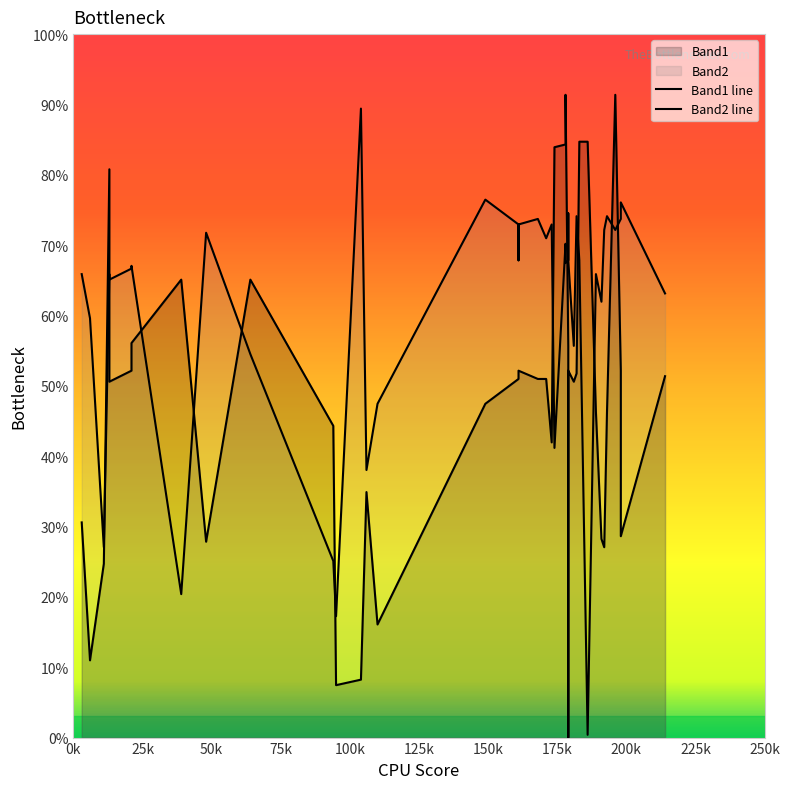

After their last crossing, which series has the higher values: Band1 line or Band2 line?

Band2 line